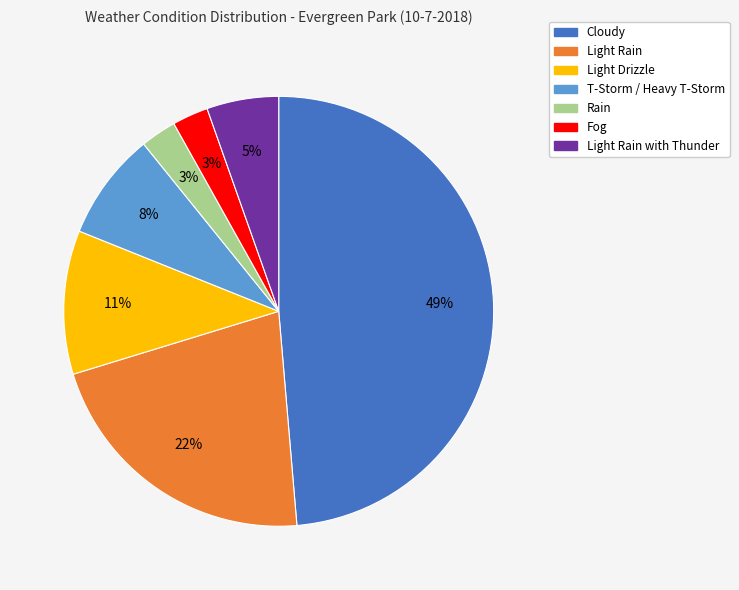

Is the sum of Rain and T-Storm / Heavy T-Storm greater than half?

No